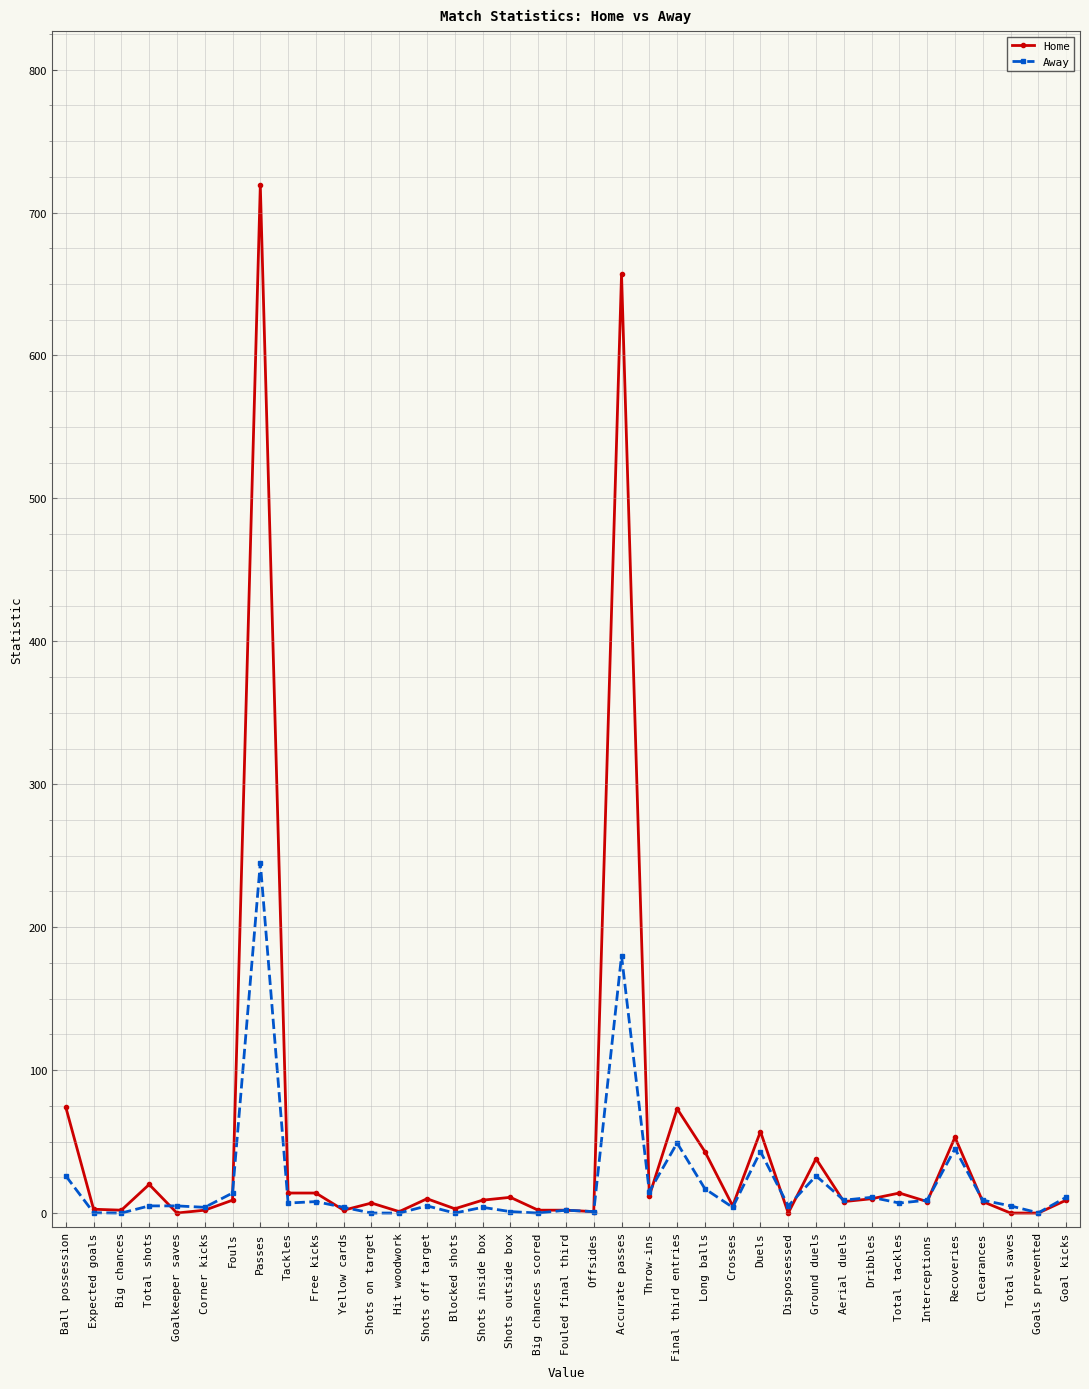

What is the difference between the highest and lowest values at Shots inside box?

5.0